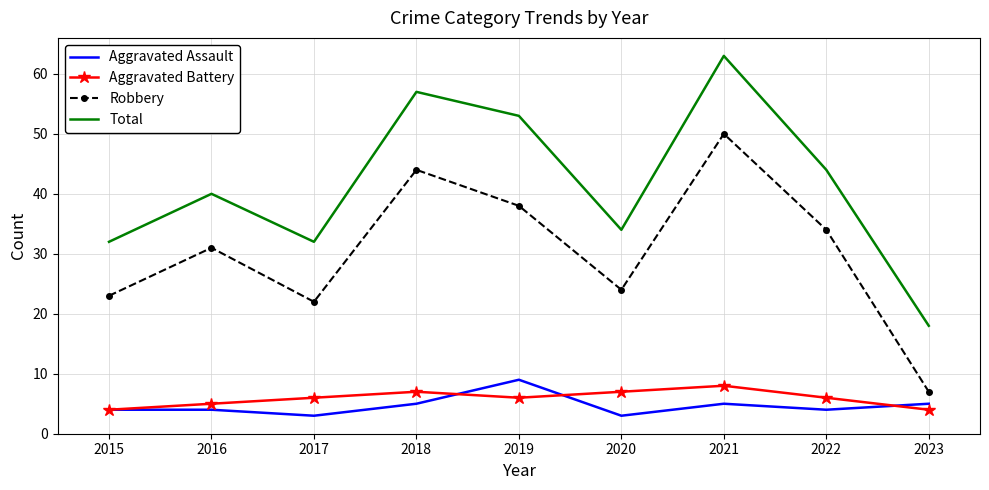

At which category is the sum across all series the highest?

2021